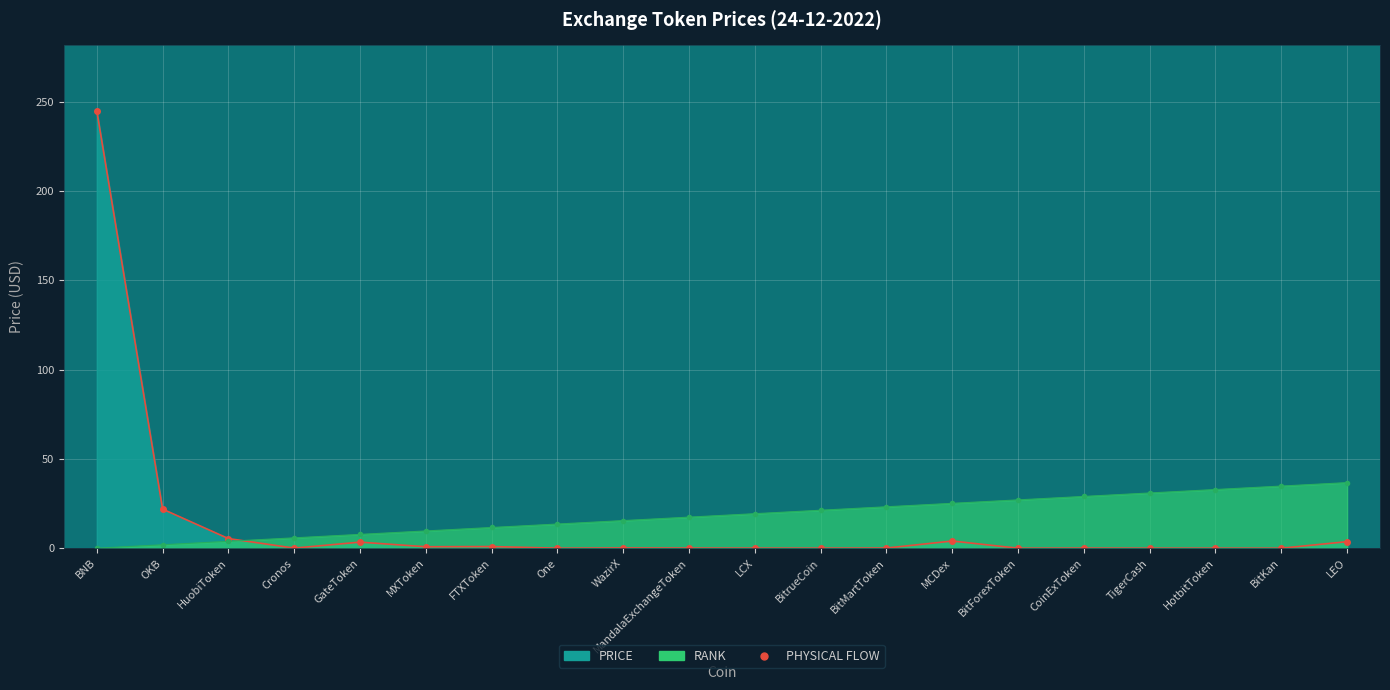

What is the sum of all PRICE_LINE values?

285.3